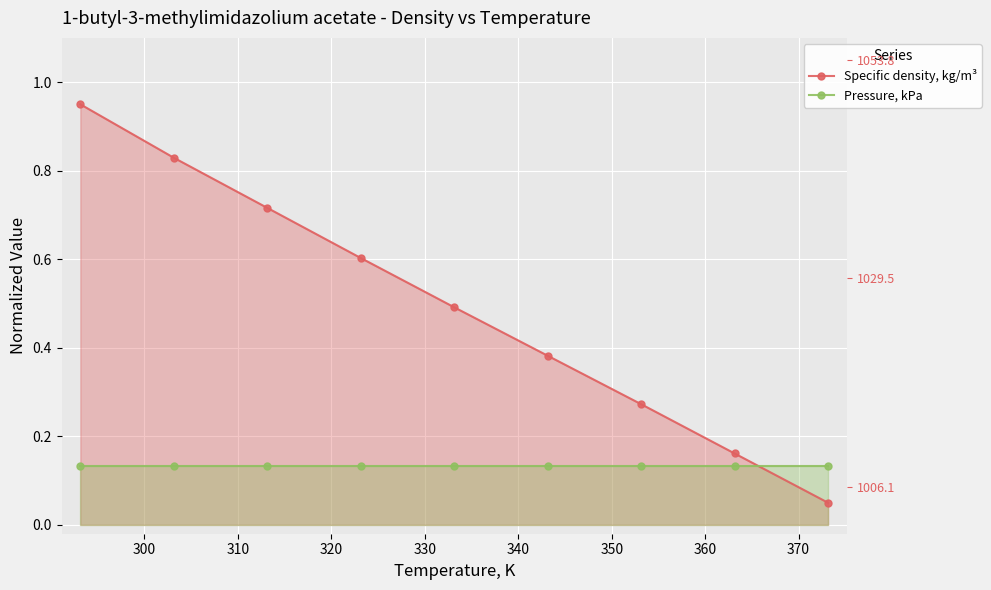

The value of Pressure, kPa at 320 is 0.1. True or false?

True